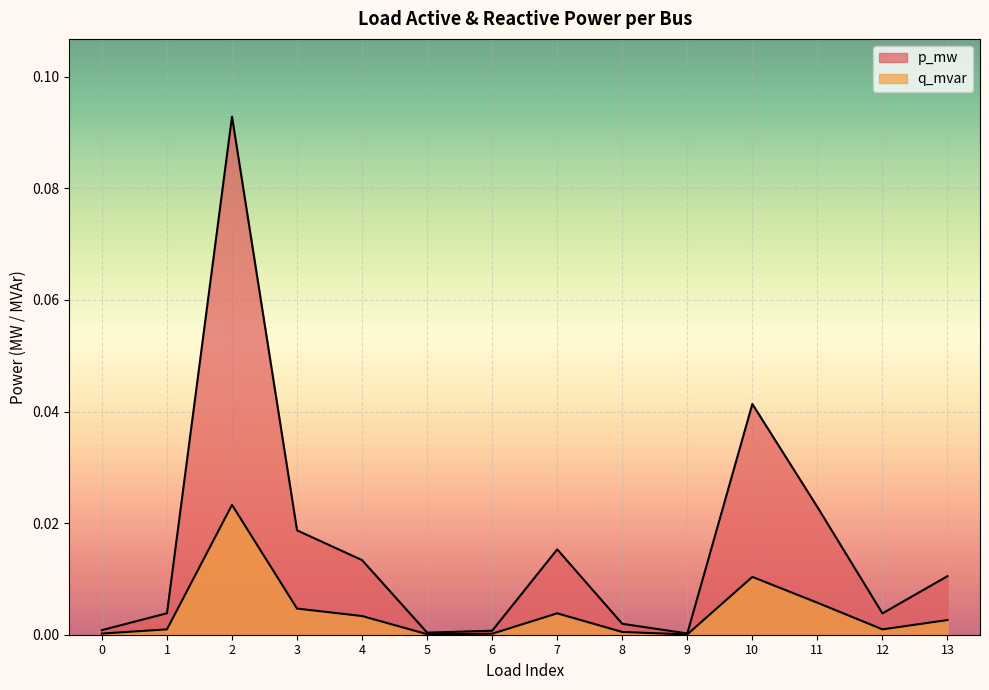

Reading left to right, list all the values displayed in this chart.

p_mw: 0.0	0.0	0.1	0.0	0.0	0.0	0.0	0.0	0.0	0.0	0.0	0.0	0.0	0.0
q_mvar: 0.0	0.0	0.0	0.0	0.0	0.0	0.0	0.0	0.0	0.0	0.0	0.0	0.0	0.0